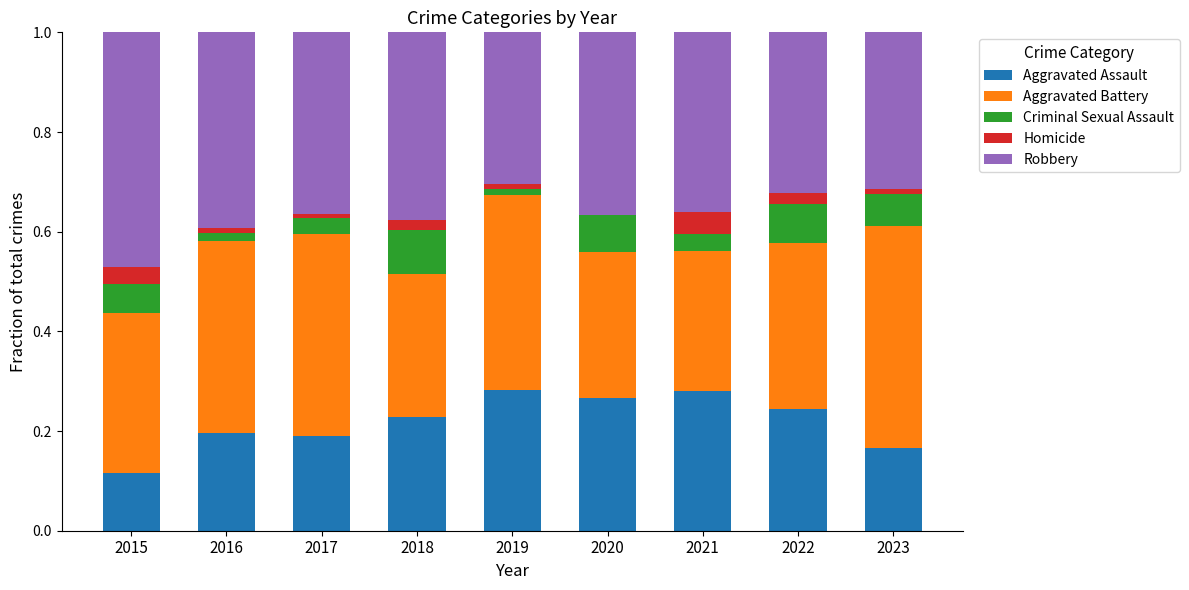

Is it true that Aggravated Assault equals 0.4 at 2020?

False